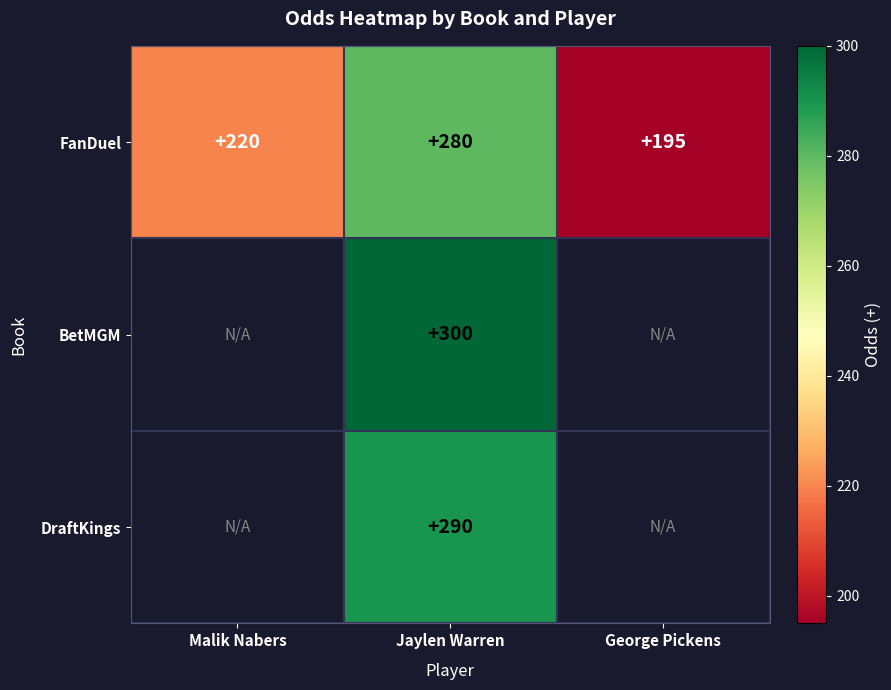

What is the maximum value for FanDuel?

280